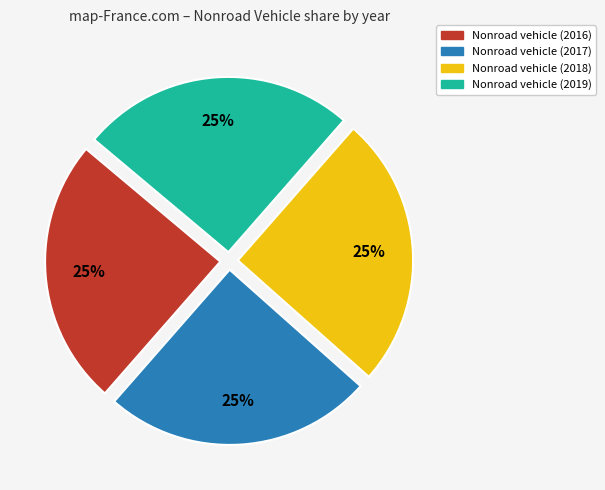

Is there any slice that represents more than half of the pie?

No